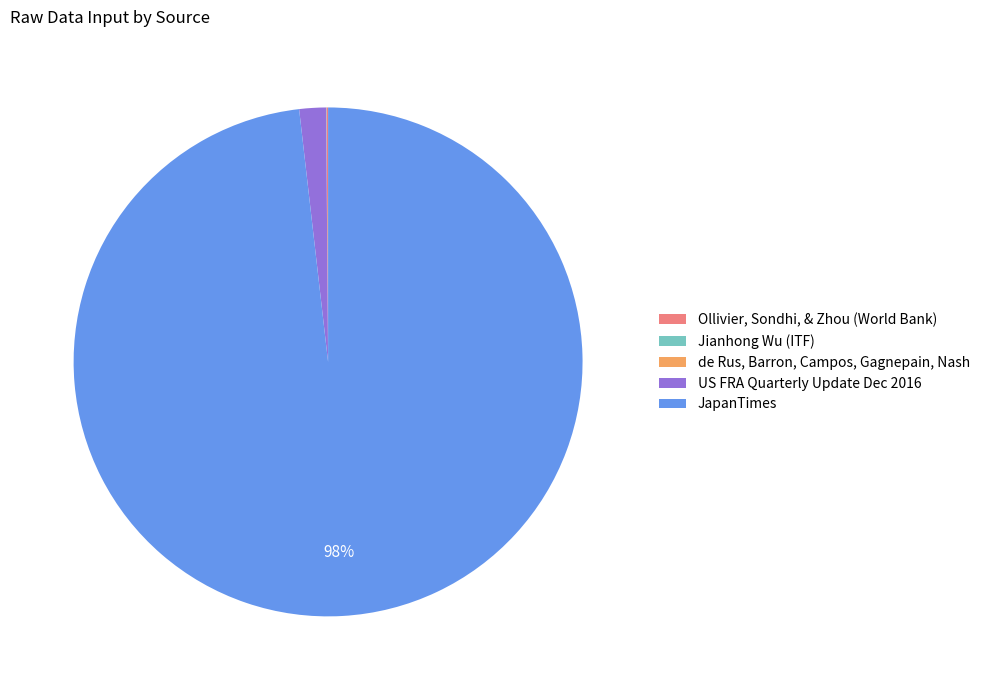

To the nearest percent, what is the difference between the largest and smallest slice percentages?

98%